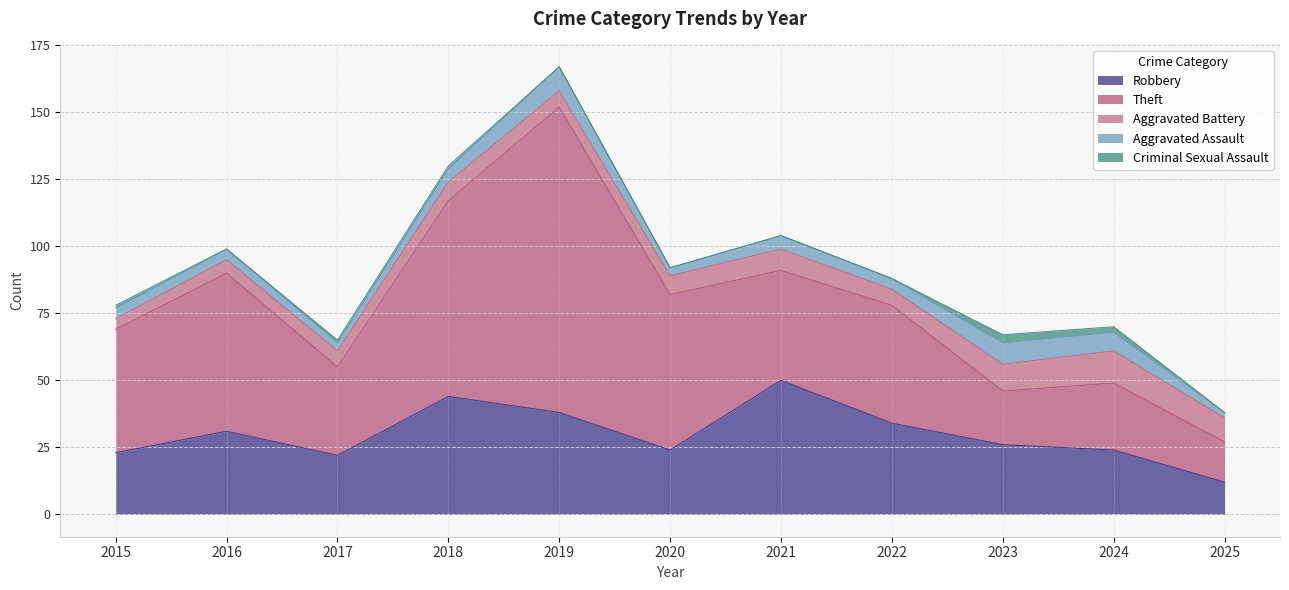

Where is Robbery nearest to the value 31?

2016